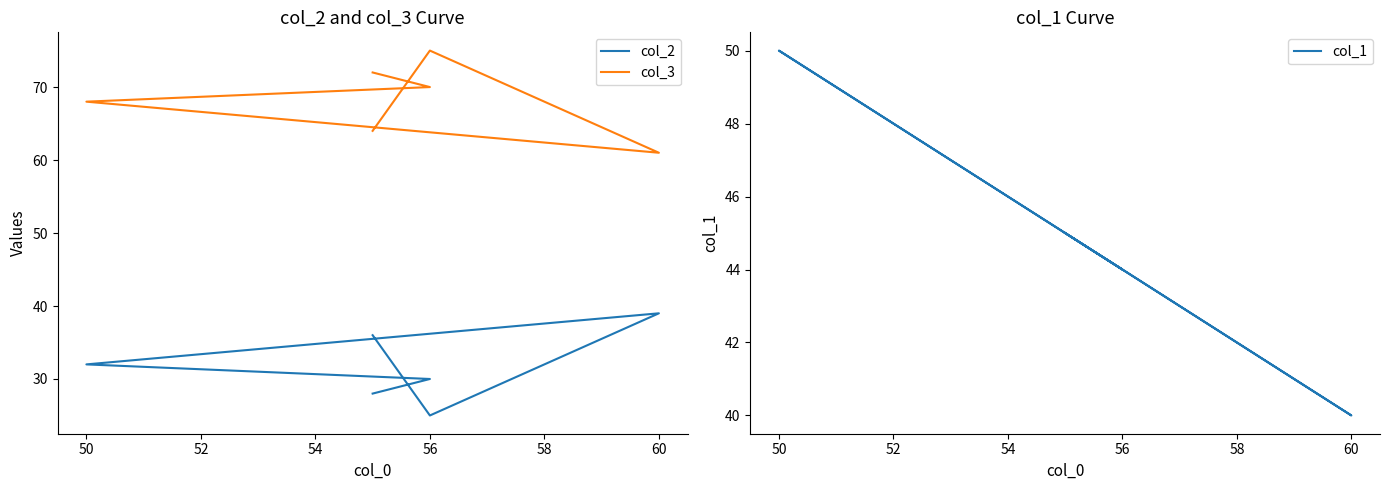

What are all the series names shown in the legend?

col_2, col_3, col_1